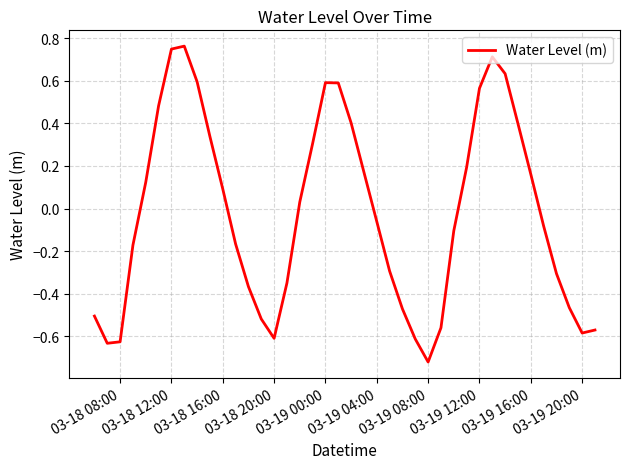

What is the difference between the maximum and minimum values?

1.5